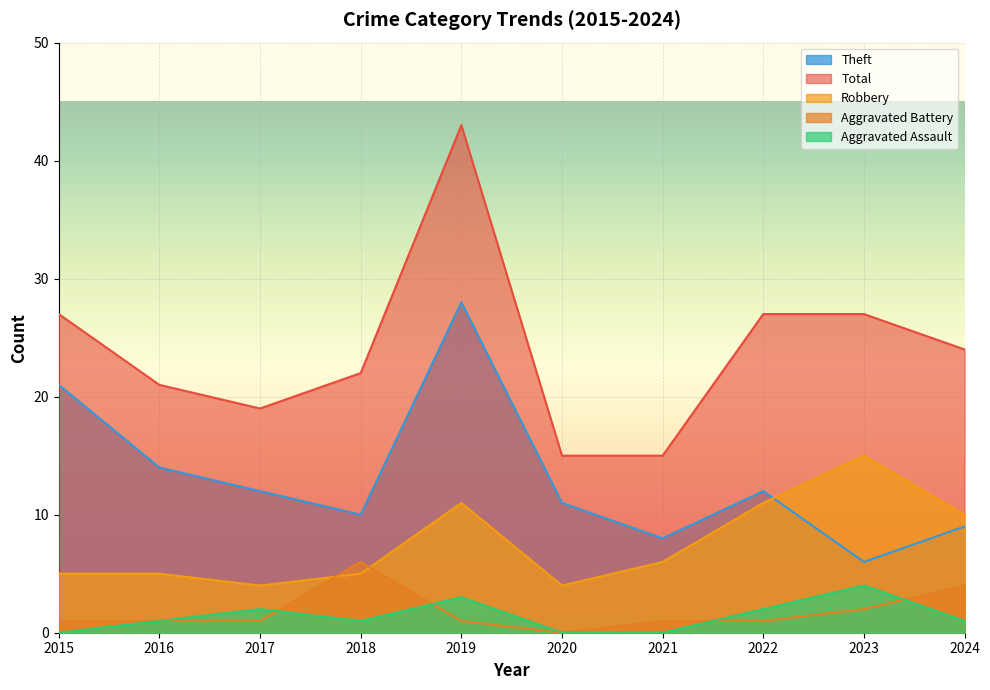

What is the greatest value displayed?

43